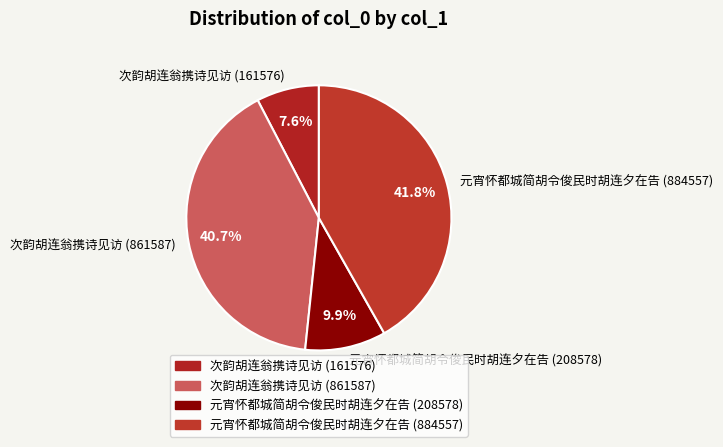

Count the number of slices in the pie.

4